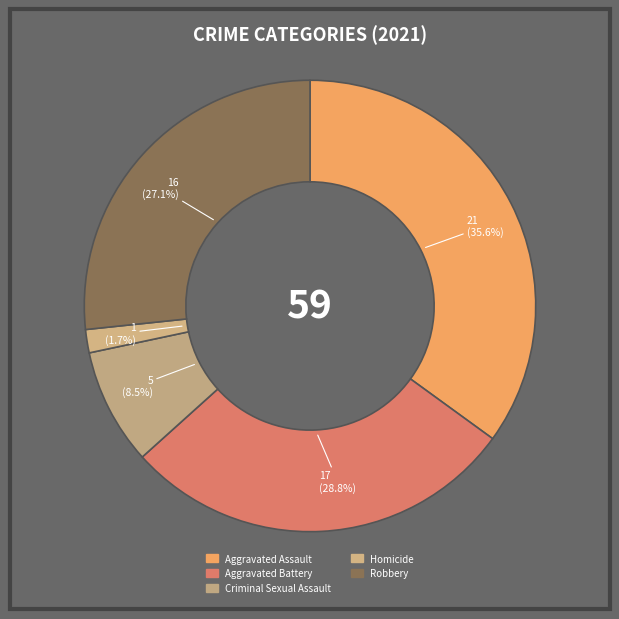

The Criminal Sexual Assault slice represents 18% of the pie. True or false?

False